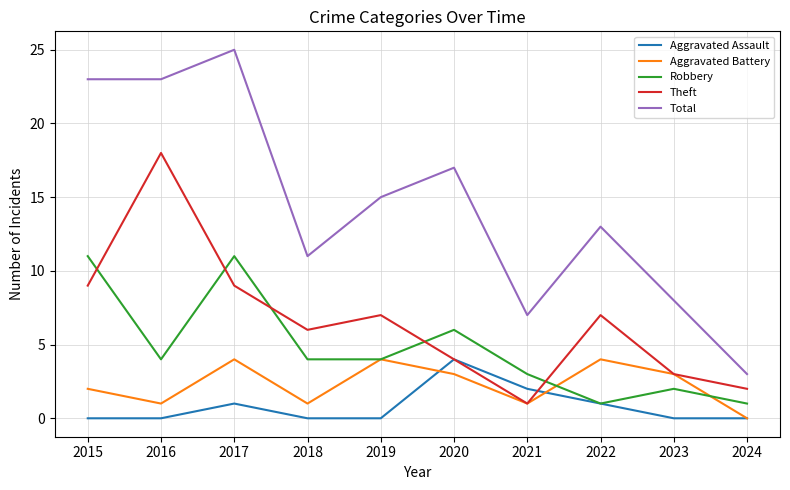

Is the value of Theft at 2017 greater than the value of Robbery at 2019?

Yes